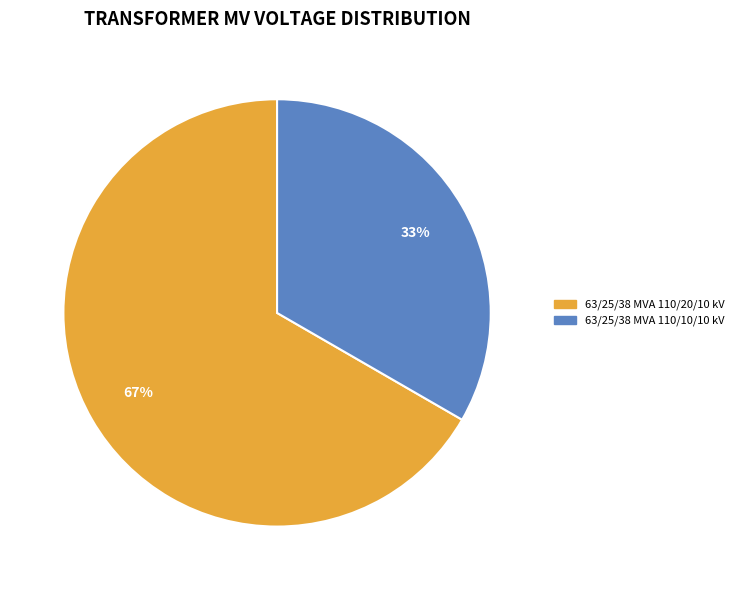

Is the sum of 63/25/38 MVA 110/20/10 kV and 63/25/38 MVA 110/10/10 kV greater than half?

Yes